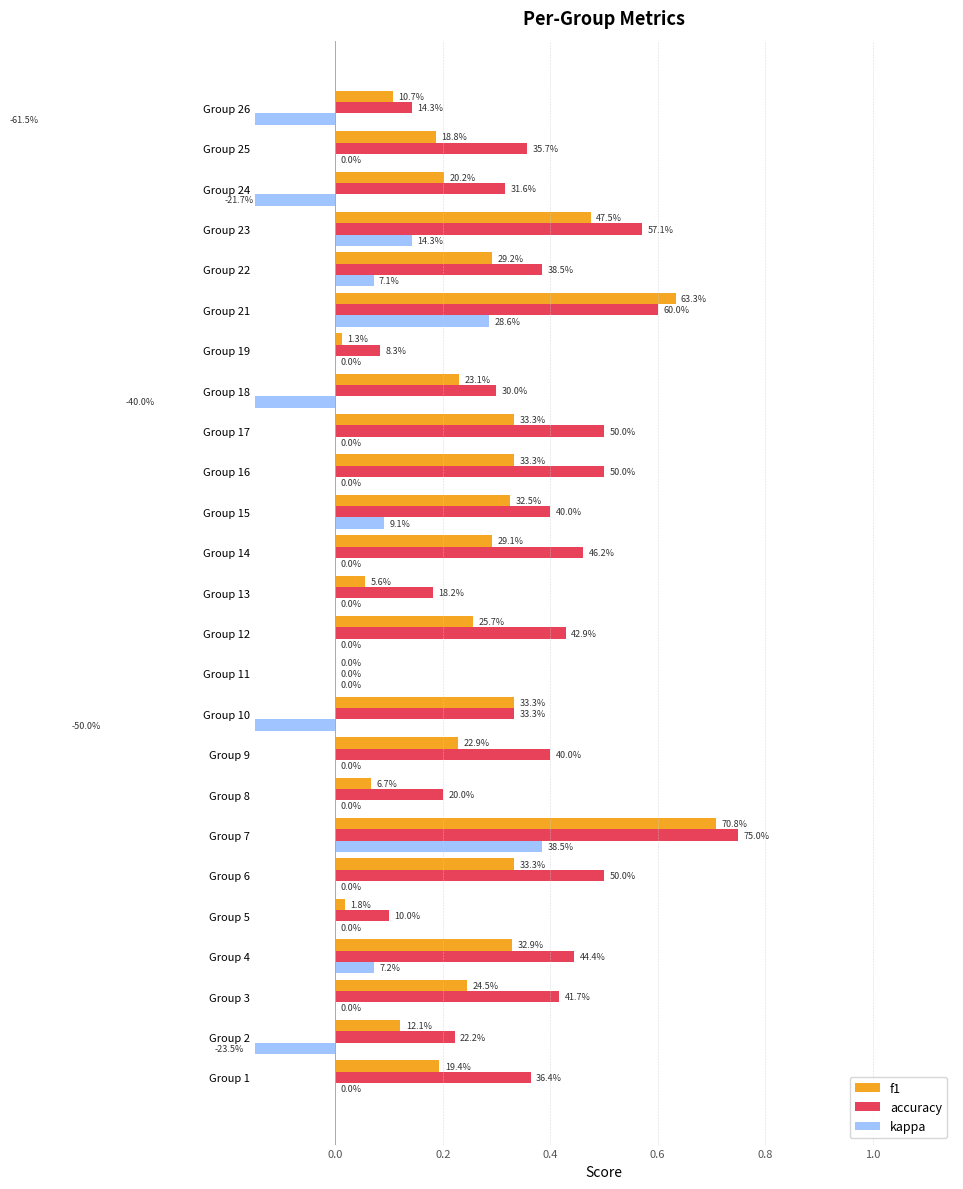

What position from the right is 8?

17